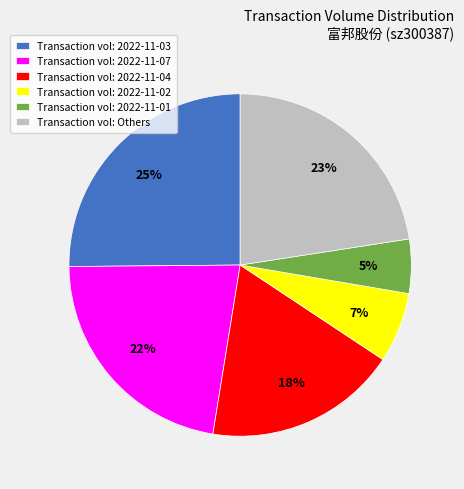

Is there any slice that represents more than half of the pie?

No